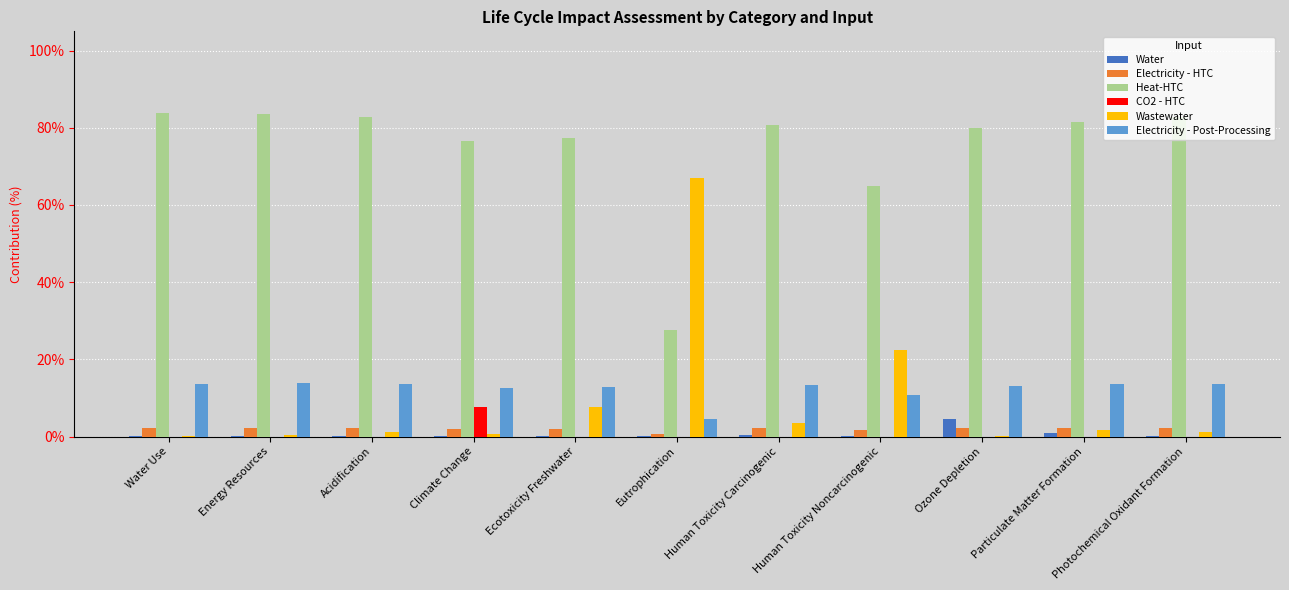

Is the value of Wastewater at Eutrophication greater than the value of CO2 - HTC at Acidification?

Yes